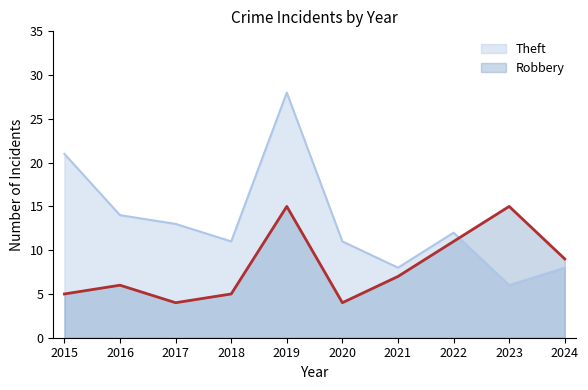

What is the value of the Theft point at the 7th from the left?

8